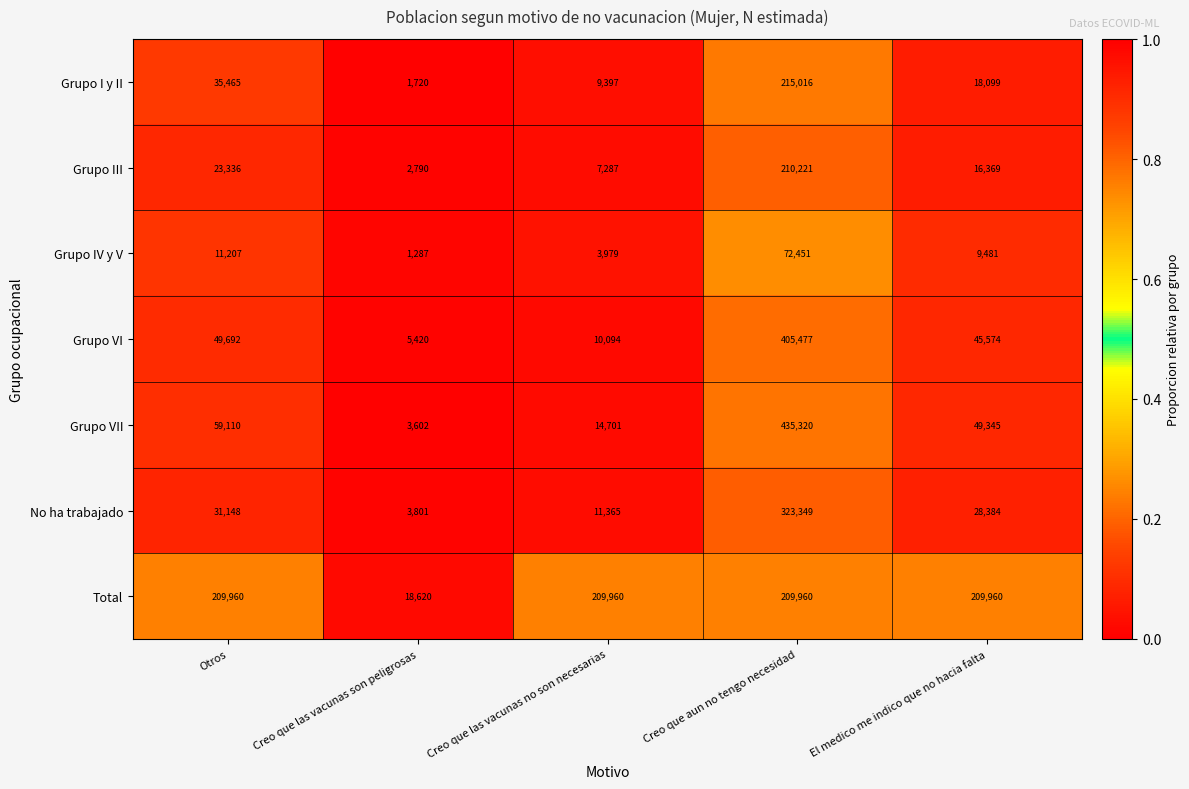

Which category has the lowest value across all series?

Creo que las vacunas son peligrosas